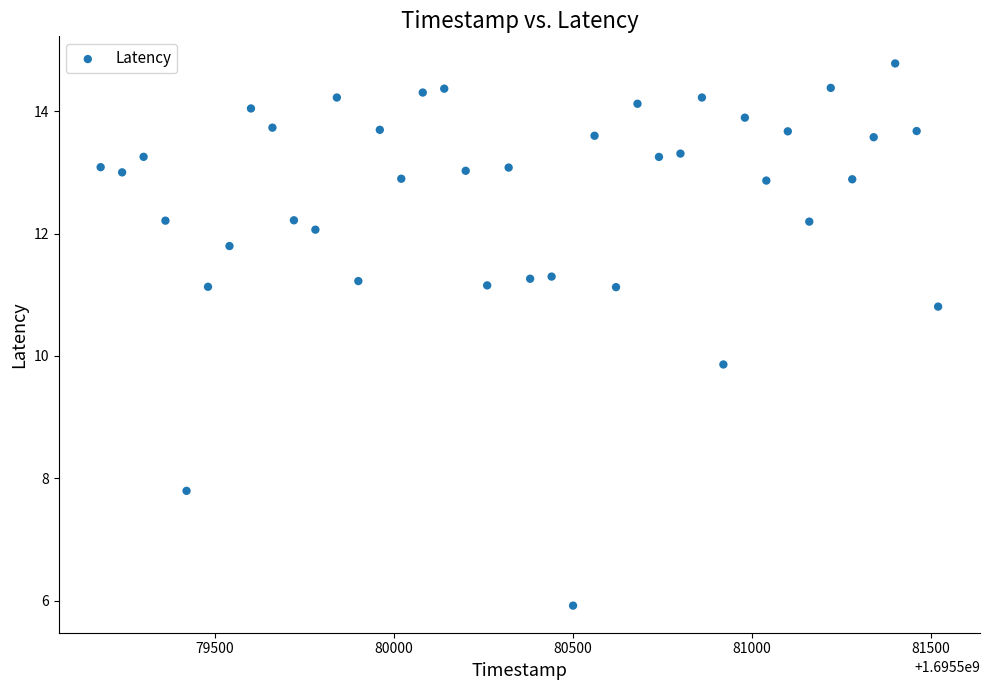

What is the range of Y values (max minus min)?

8.9